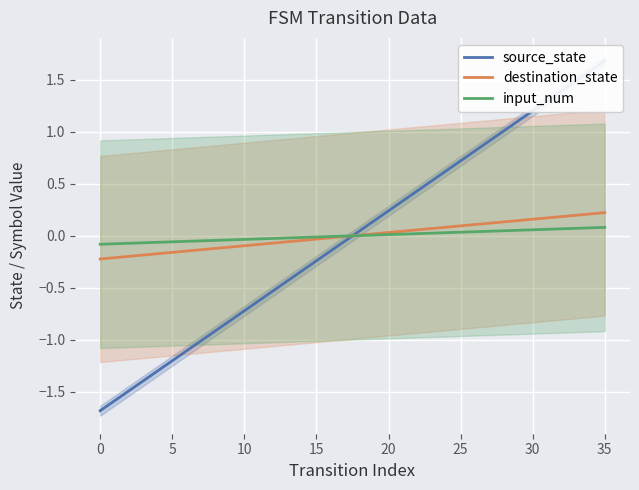

How many values in source_state are above zero?

18